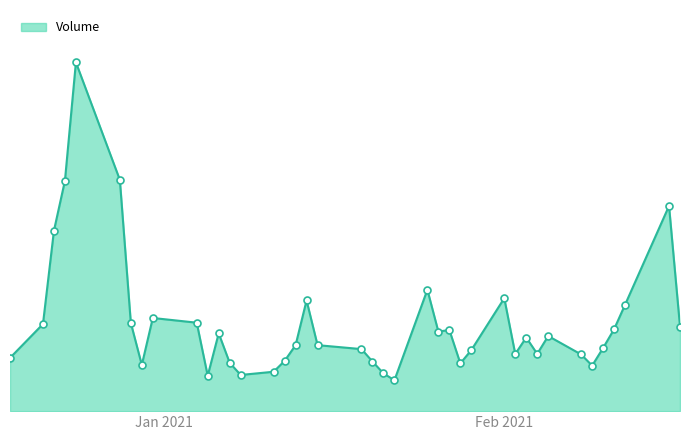

Does the chart have visible grid lines?

No